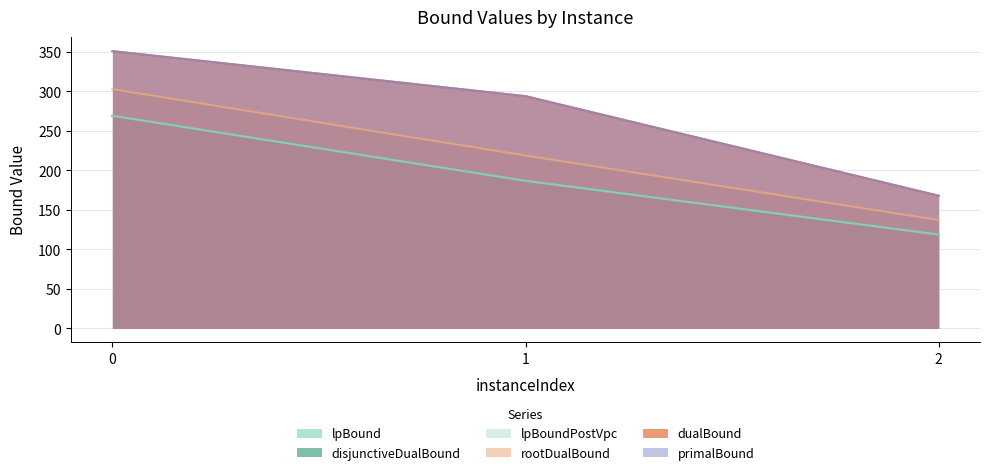

What are all the series names shown in the legend?

lpBound, disjunctiveDualBound, lpBoundPostVpc, rootDualBound, dualBound, primalBound